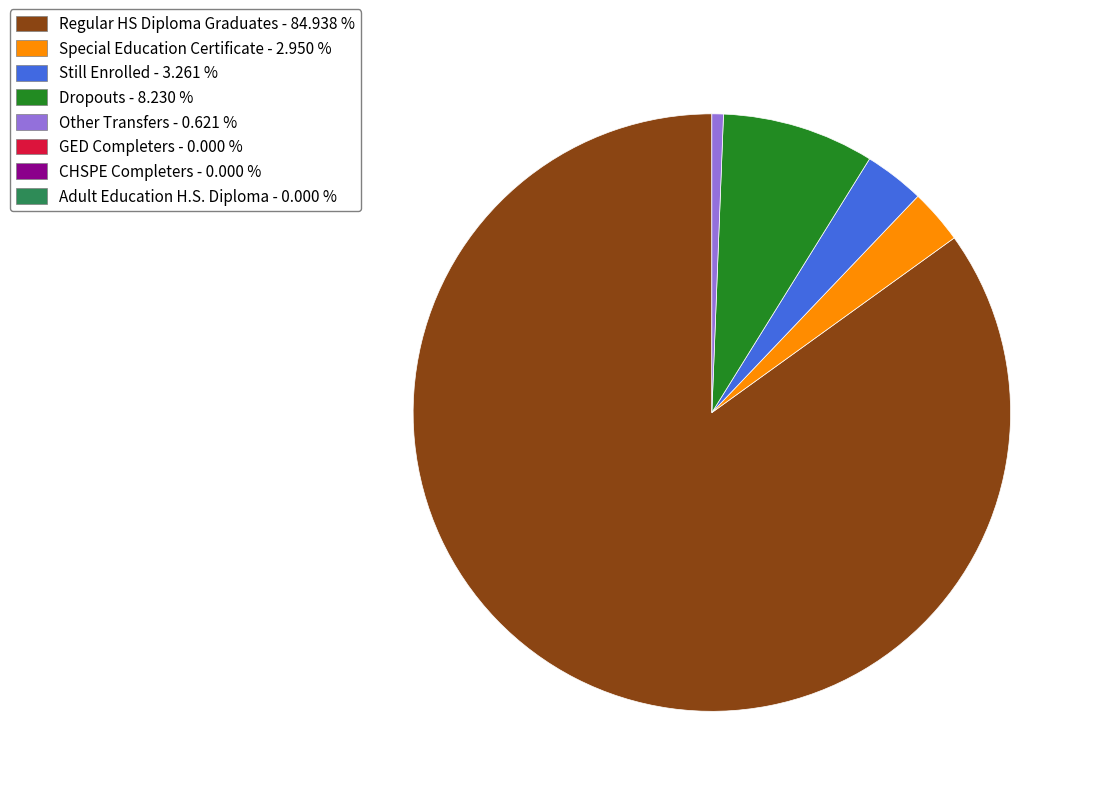

Is there any slice that represents more than half of the pie?

Yes